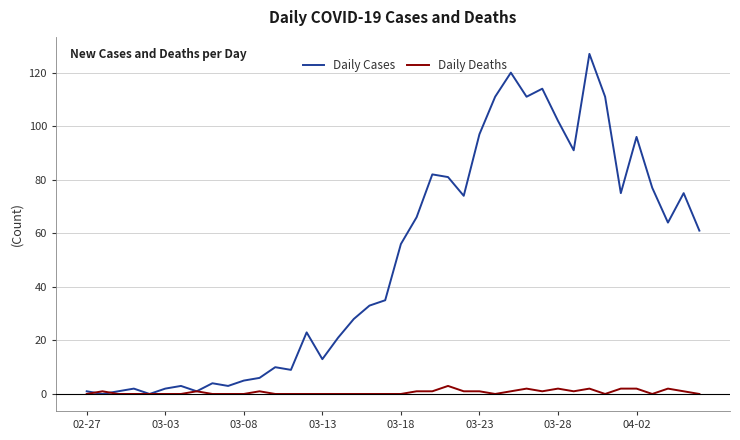

Rank the series by their average value, from highest to lowest.

Daily Cases, Daily Deaths